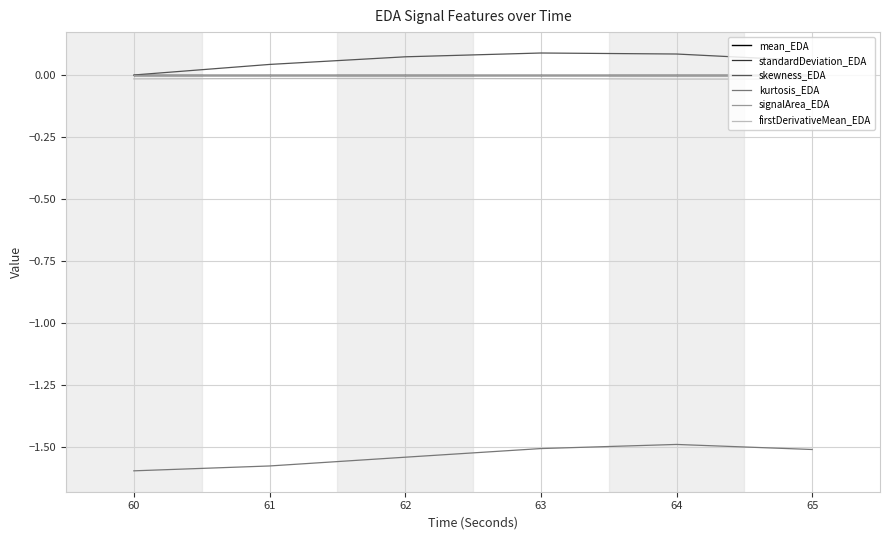

What is the average value of the kurtosis_EDA series?

-1.5